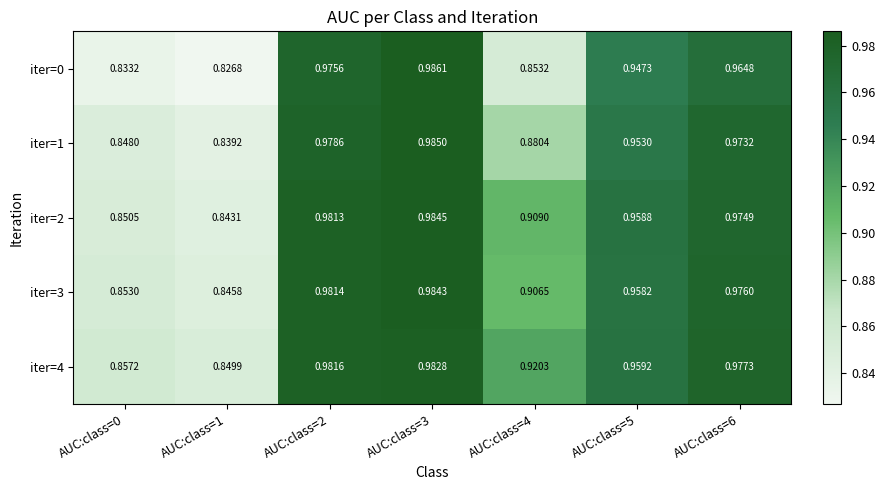

Is the value of iter=0 at AUC:class=0 greater than the value of iter=1 at AUC:class=2?

No